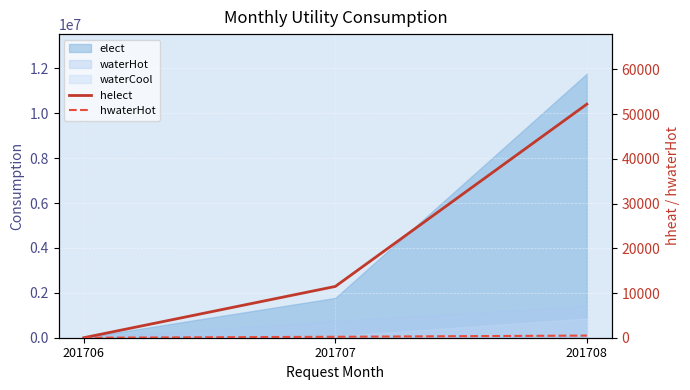

Reading left to right, extract all data points from this chart.

helect: 0	11468	52227
hwaterHot: 0	209	477